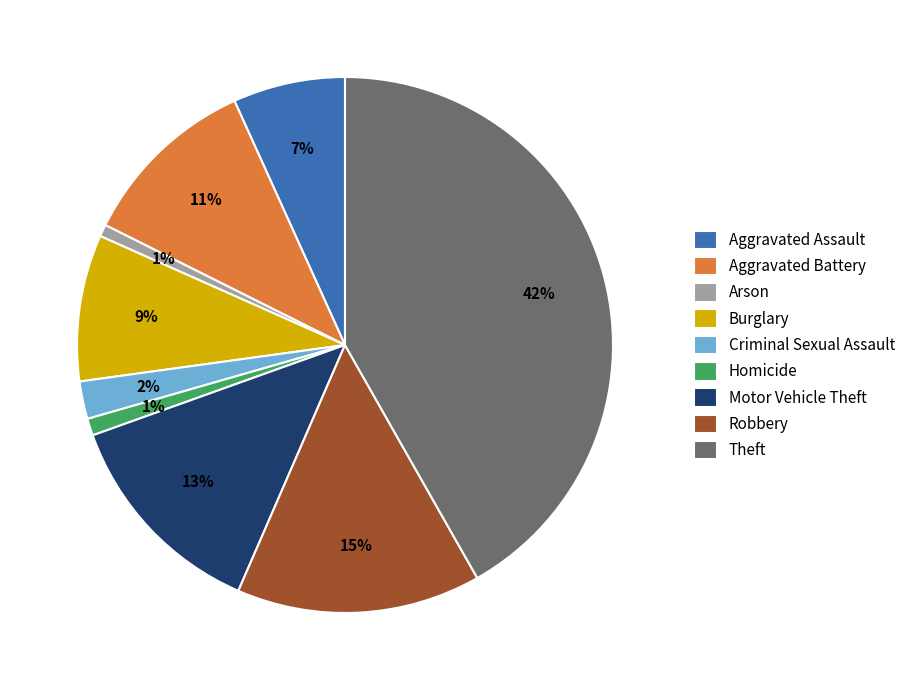

To the nearest percent, what is the combined percentage of Criminal Sexual Assault and Aggravated Assault?

9%